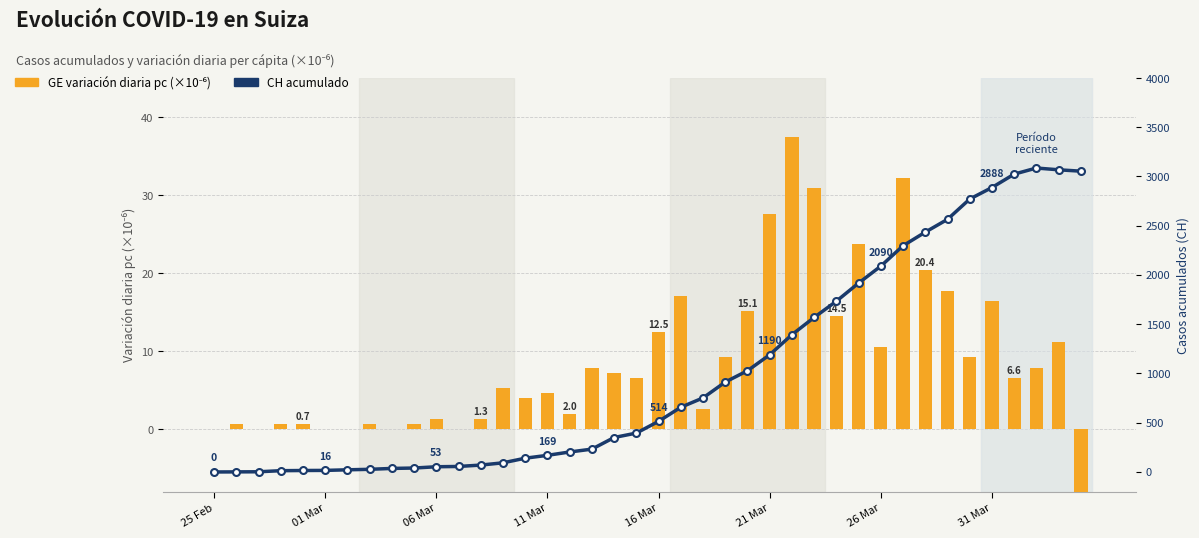

Are the bars grouped side by side (vs. stacked)?

Yes